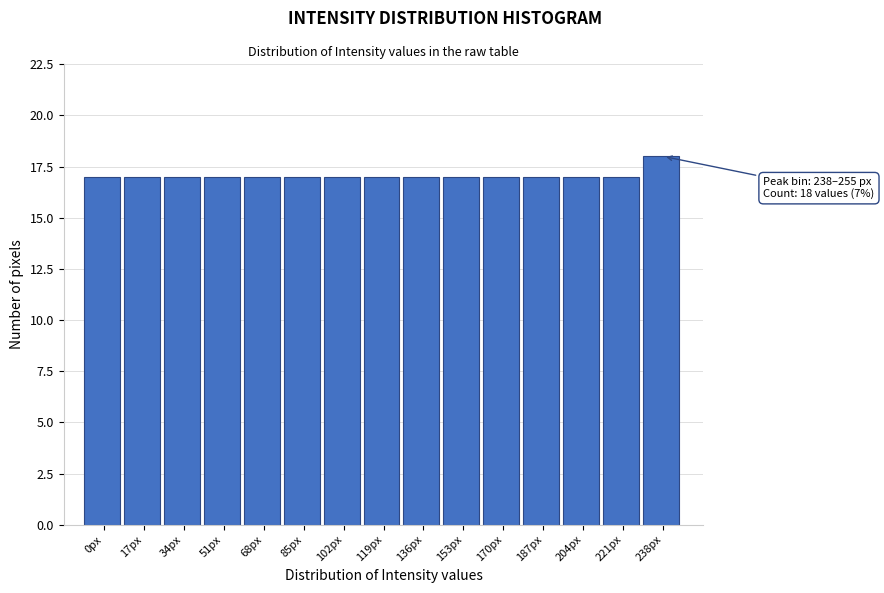

Reading right to left, extract all data points from this chart.

238px=18	221px=17	204px=17	187px=17	170px=17	153px=17	136px=17	119px=17	102px=17	85px=17	68px=17	51px=17	34px=17	17px=17	0px=17